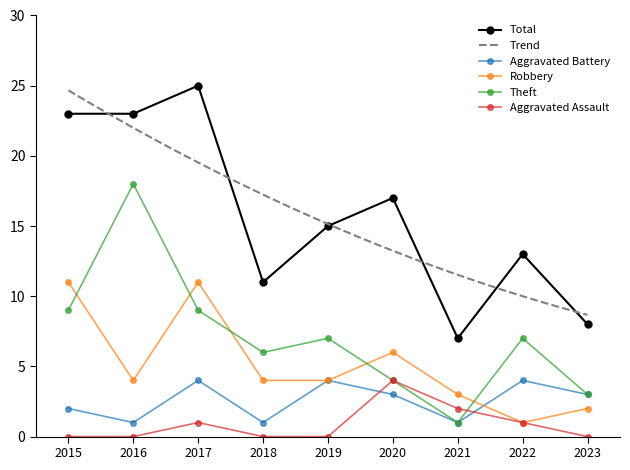

What is the highest value of the Robbery series?

11